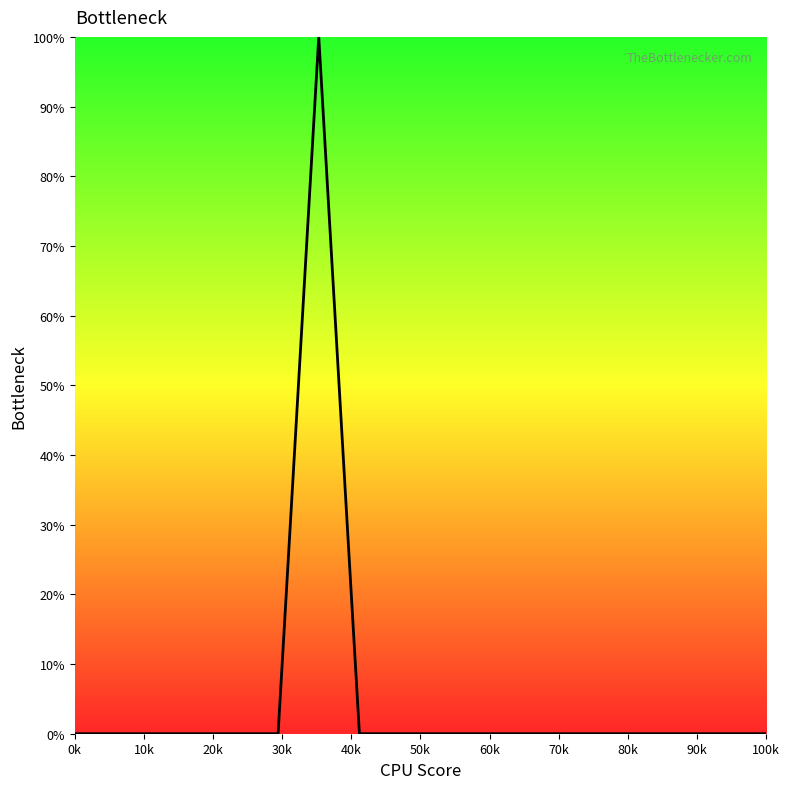

What is the greatest value displayed?

100